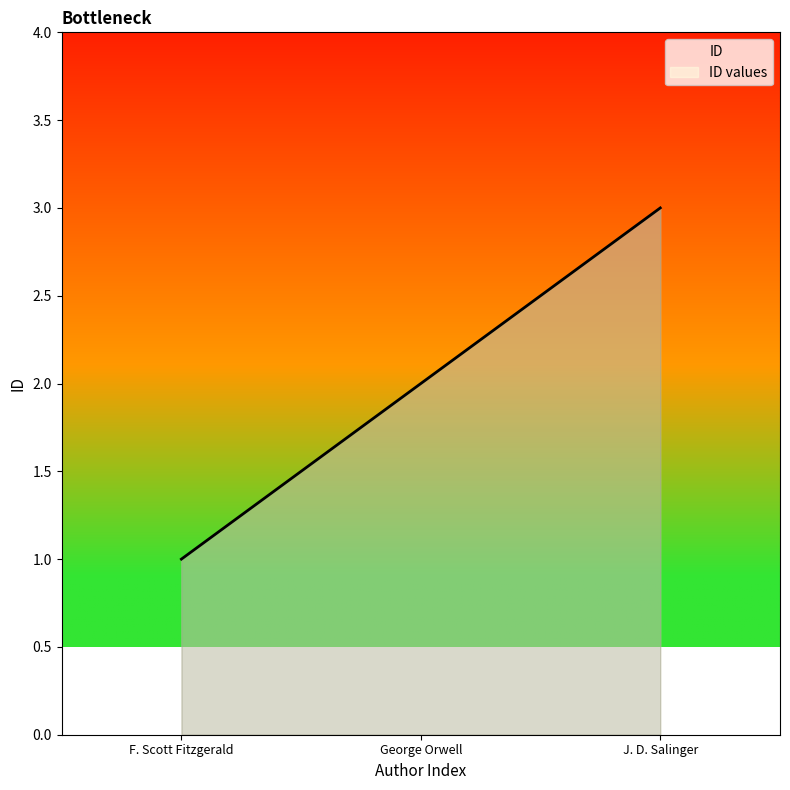

What is the sum of the values at J. D. Salinger and George Orwell?

5